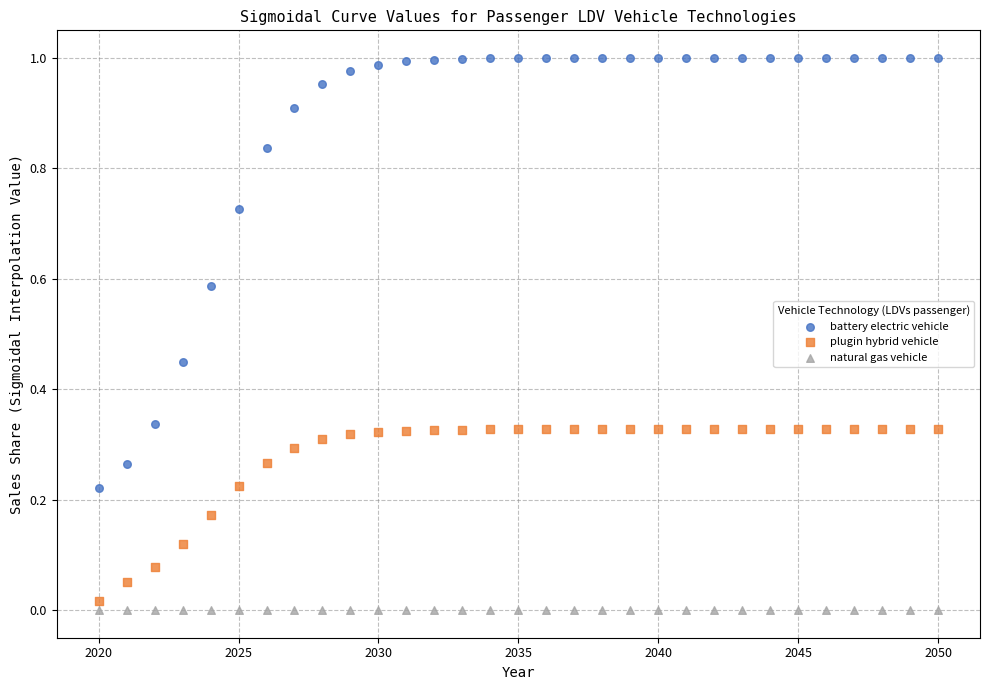

What are all the series names shown in the legend?

battery electric vehicle, plugin hybrid vehicle, natural gas vehicle